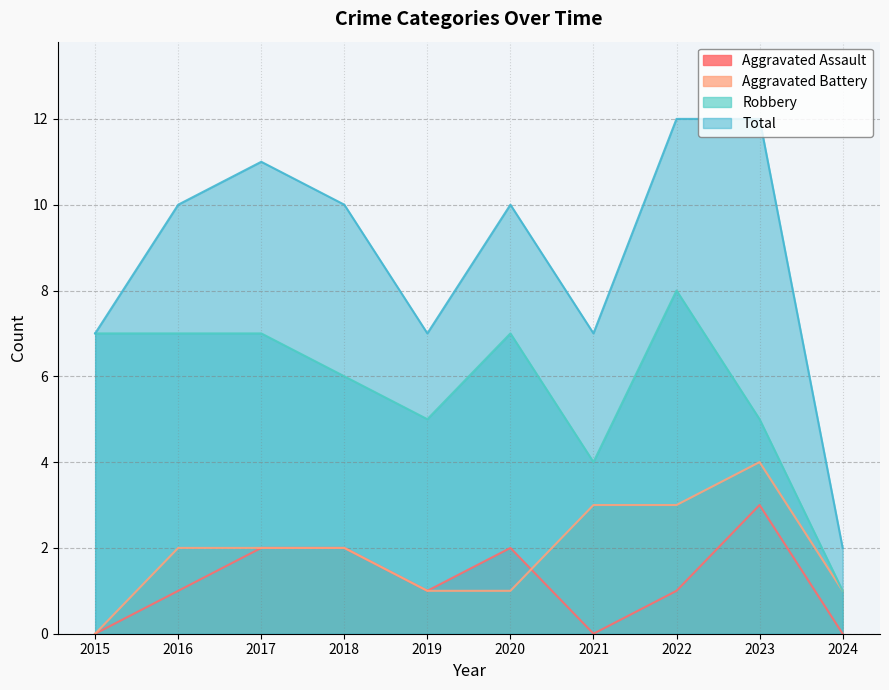

At how many categories does at least one series exceed 9?

6